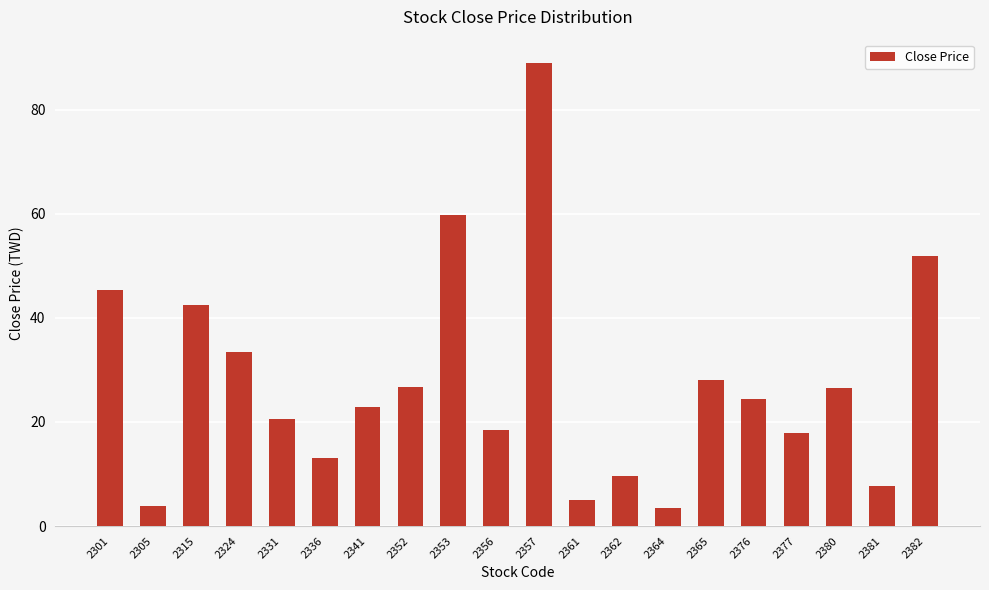

What is the value of the 15th bar from the left?

28.0